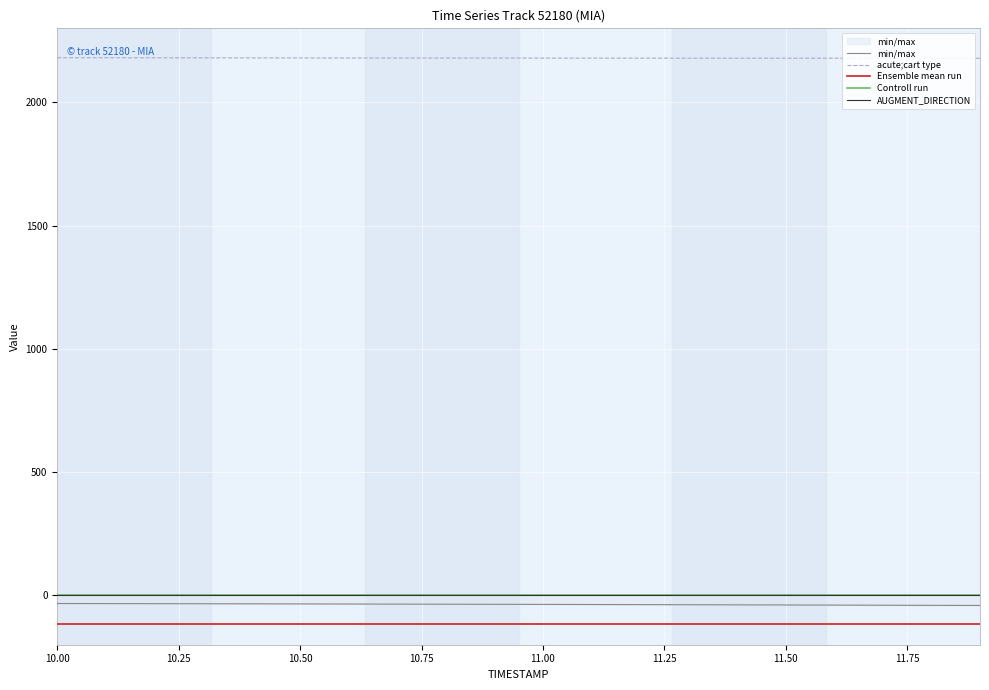

True or false: AUGMENT_DIRECTION and Ensemble mean run intersect in this chart.

False